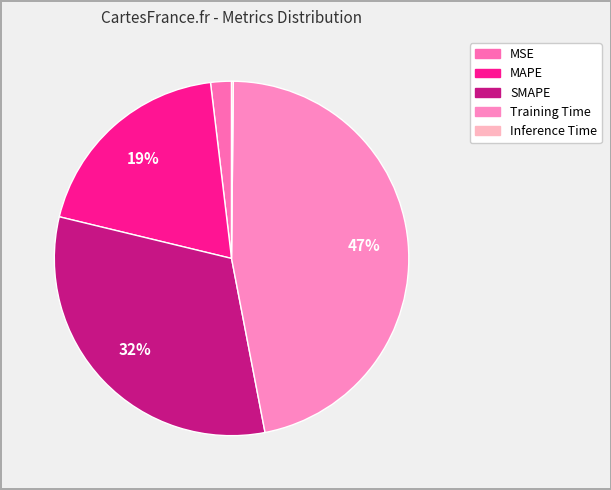

How many slices are in this pie chart?

5